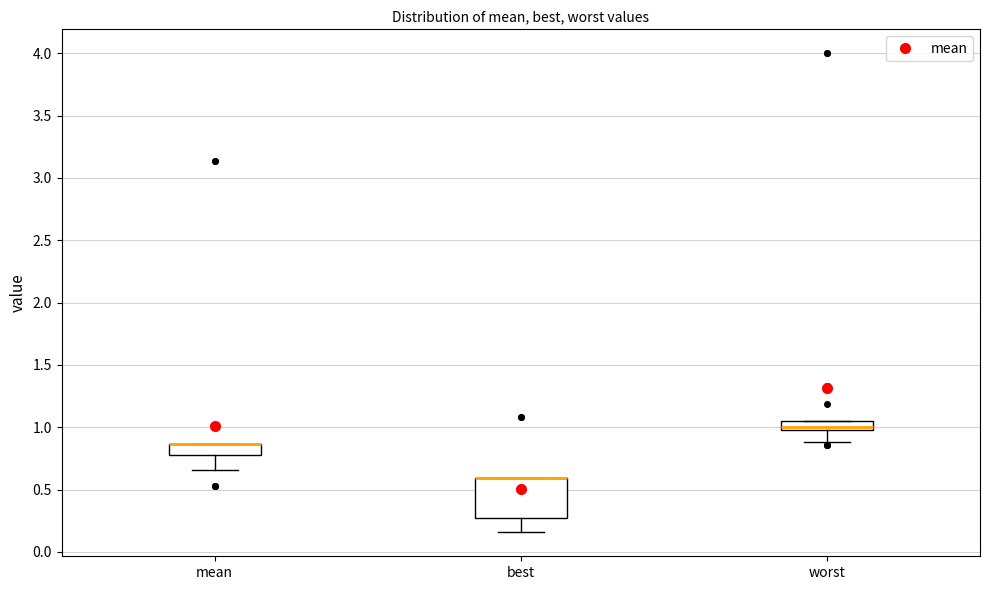

Reading left to right, read every box against the y-axis: the position of its median line, the range the box covers, and the ends of its whiskers. The values are not printed on the chart, so give them approximately, as read against the axis.

mean: median 0.85 (drawn on the box's upper edge), box 0.80 to 0.85, whiskers 0.65 to 0.85
best: median 0.60 (drawn on the box's upper edge), box 0.25 to 0.60, whiskers 0.15 to 0.60
worst: median 1.00, box 0.95 to 1.05, whiskers 0.90 to 1.05